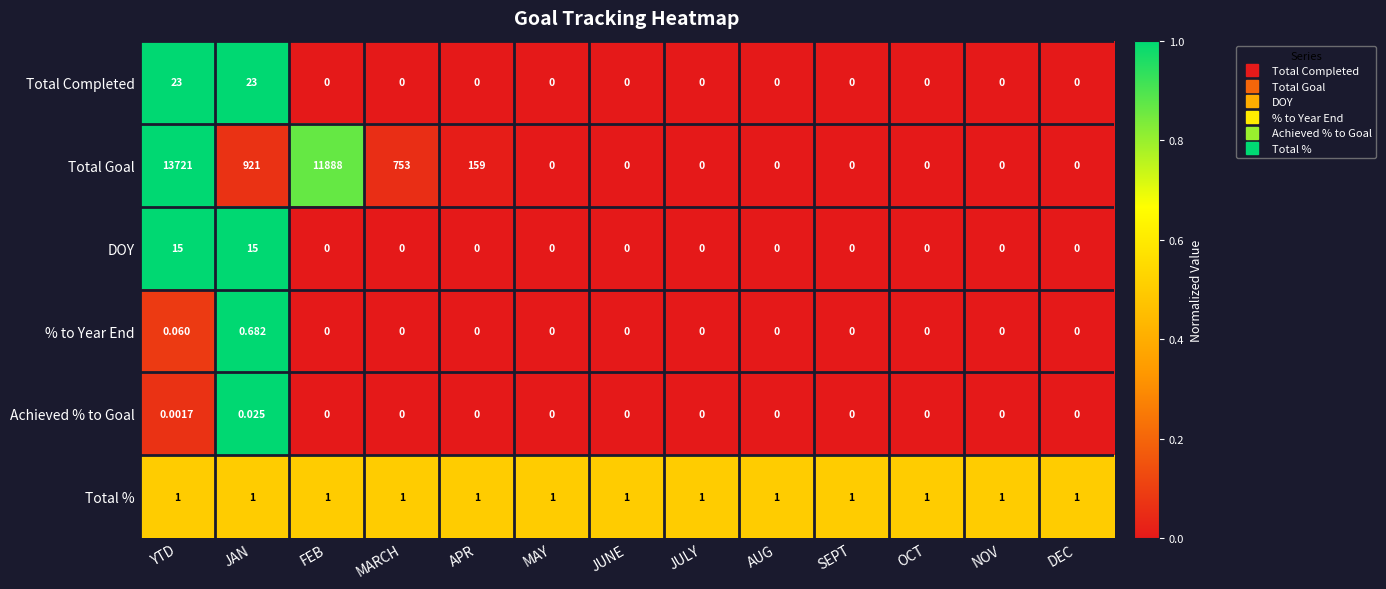

List the series in order of their peak value, lowest first.

Achieved % to Goal, % to Year End, Total %, DOY, Total Completed, Total Goal